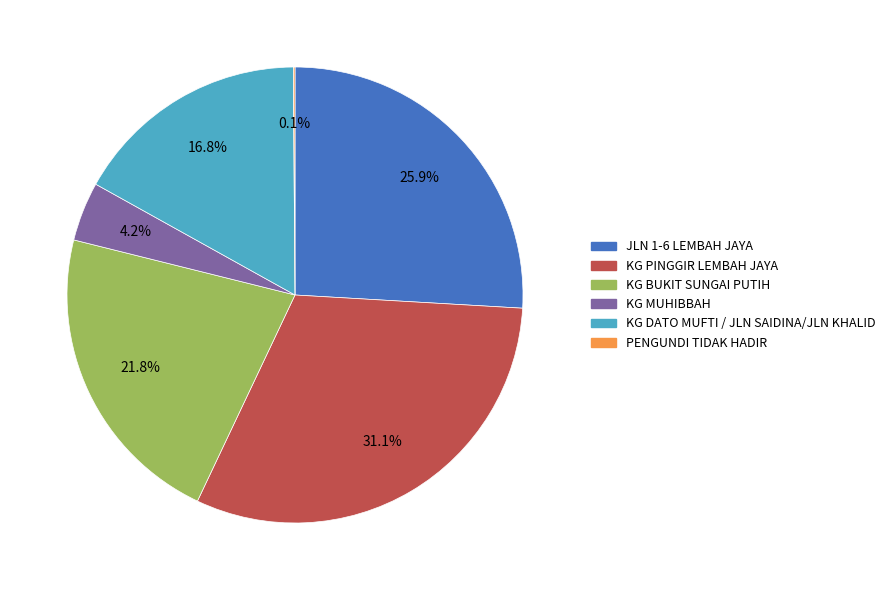

Which has a higher value, JLN 1-6 LEMBAH JAYA or KG PINGGIR LEMBAH JAYA?

KG PINGGIR LEMBAH JAYA